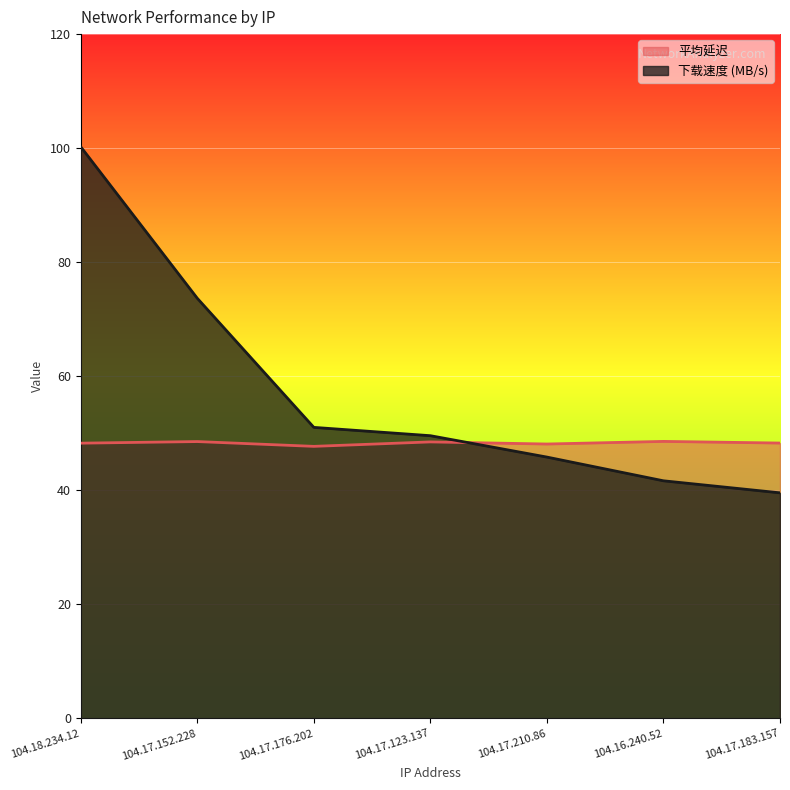

What is the total value across all series at 104.17.152.228?

122.2